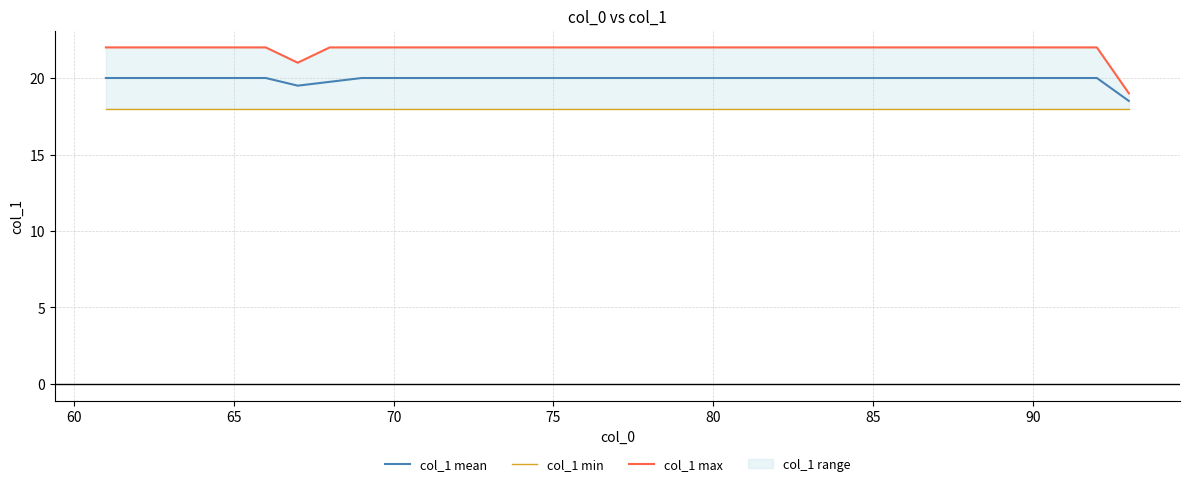

In col_1 max, how many points are lower than both neighbors (excluding endpoints)?

1